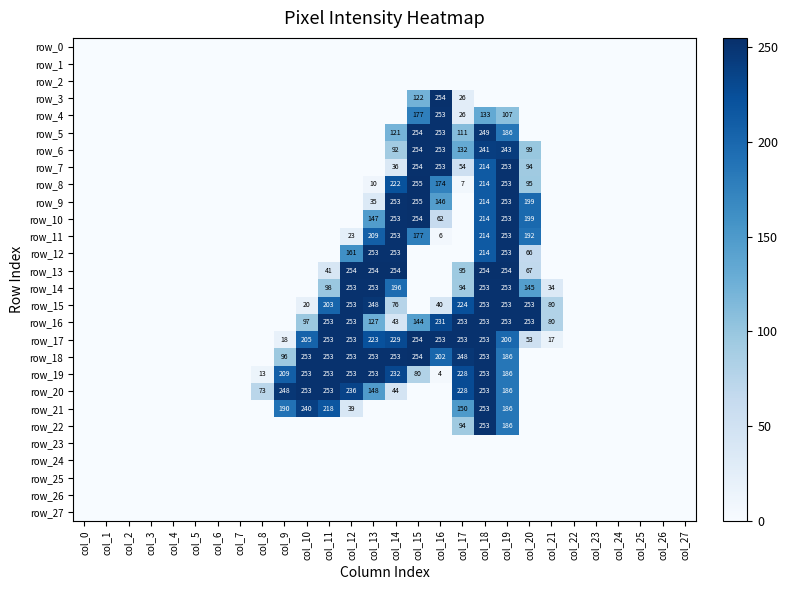

Between col_4 and col_26, which series saw the biggest shift?

row_0